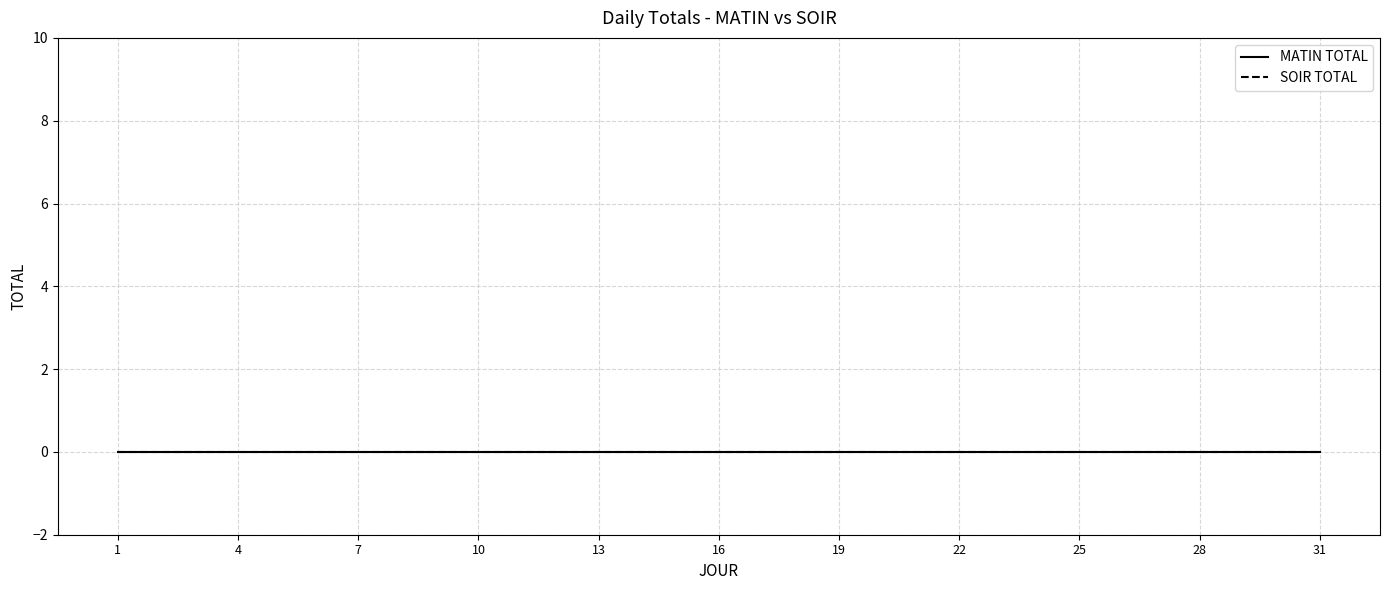

At which category is the sum across all series the highest?

31